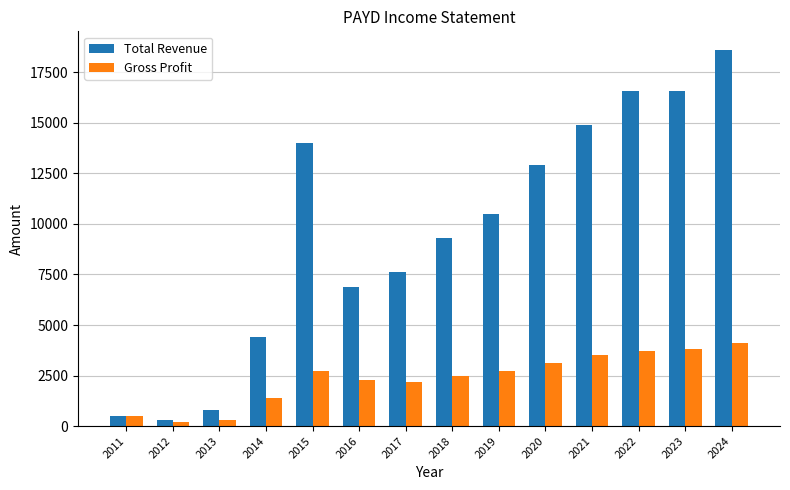

What is the difference between the maximum and minimum values in the Gross Profit series?

3900